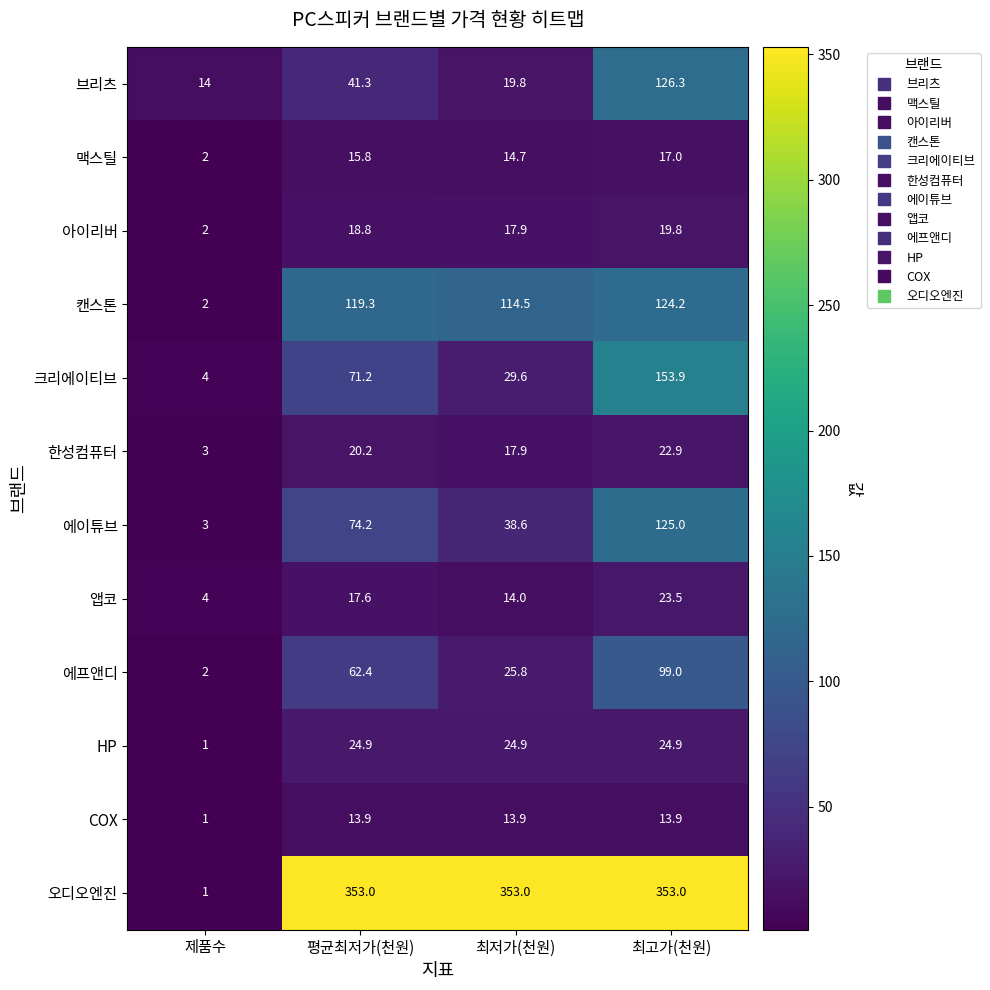

What is the greatest value displayed?

353.0